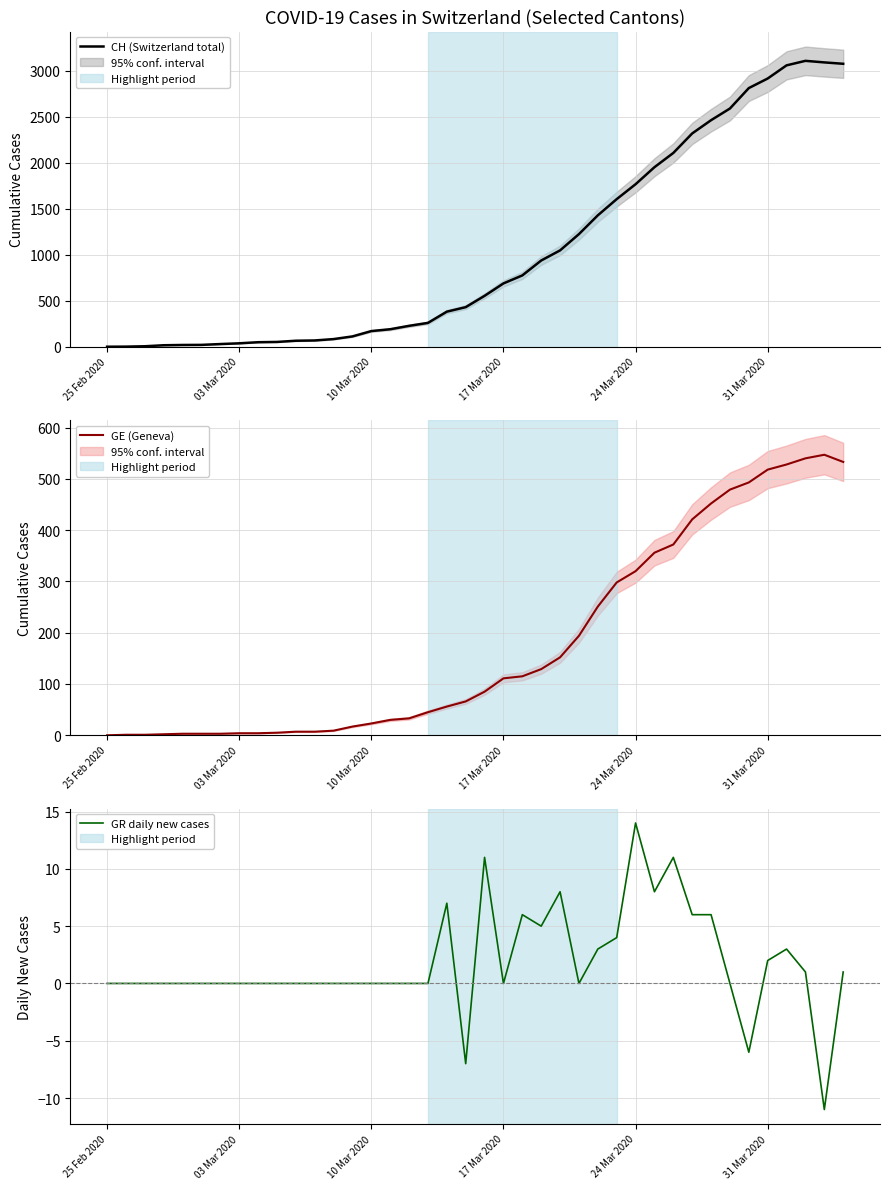

At how many categories does at least one series exceed 102?

27